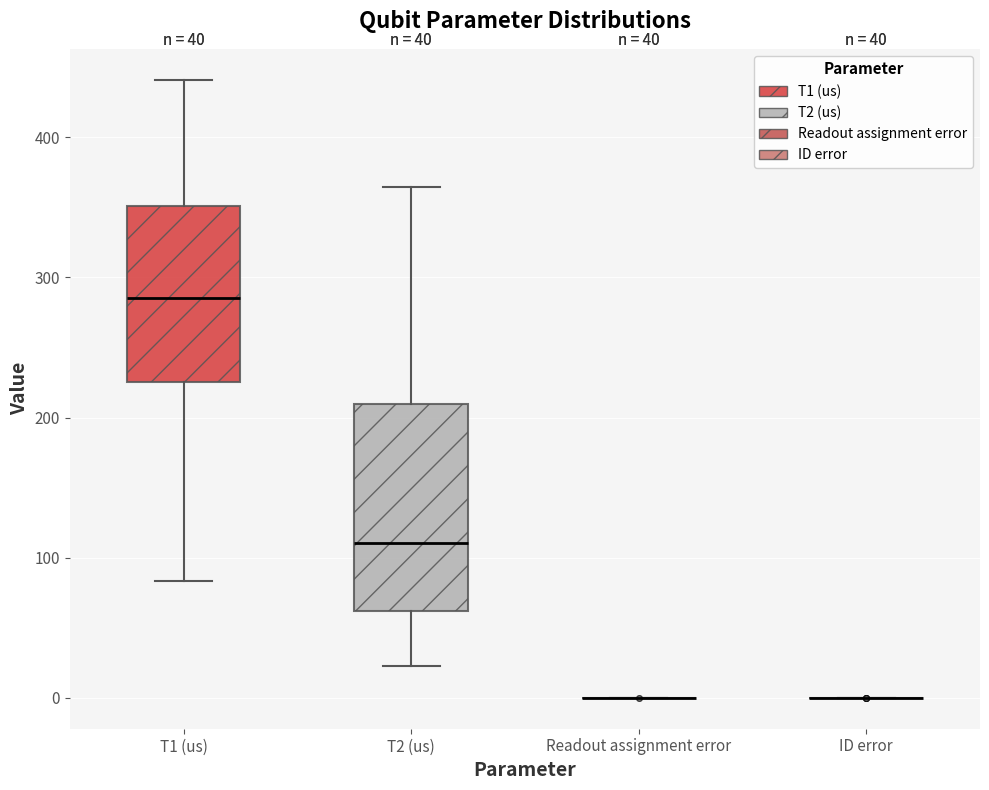

Comparing the boxes themselves (not the whiskers), which one is the tallest?

T2 (us)